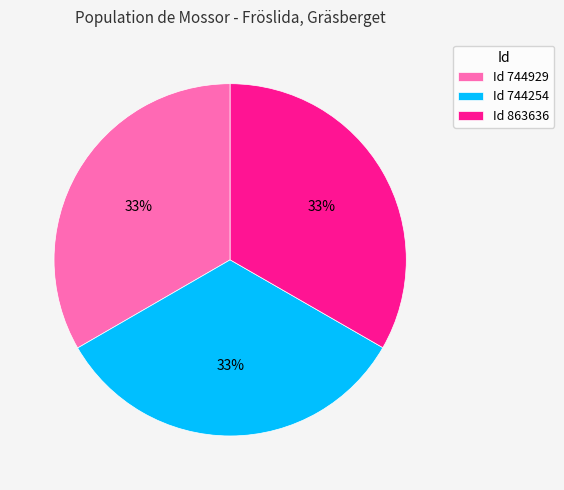

Is there a majority slice in this chart?

No